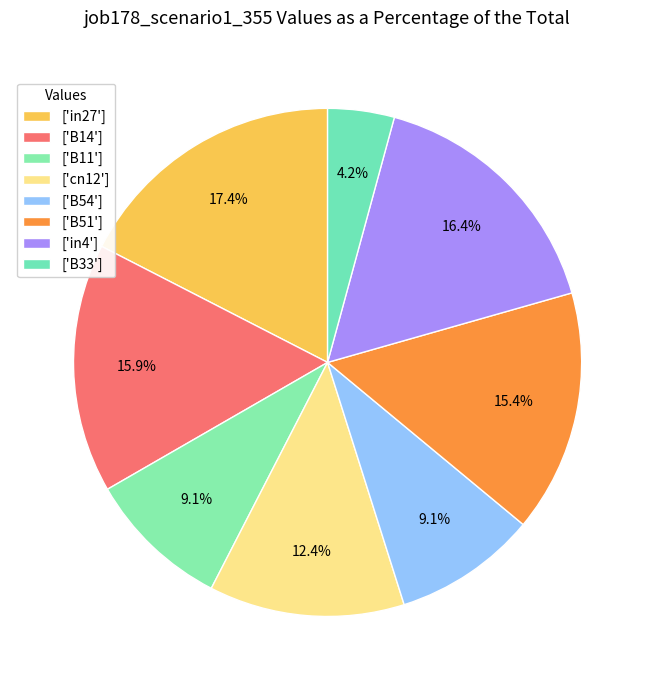

How many slices are in this pie chart?

8